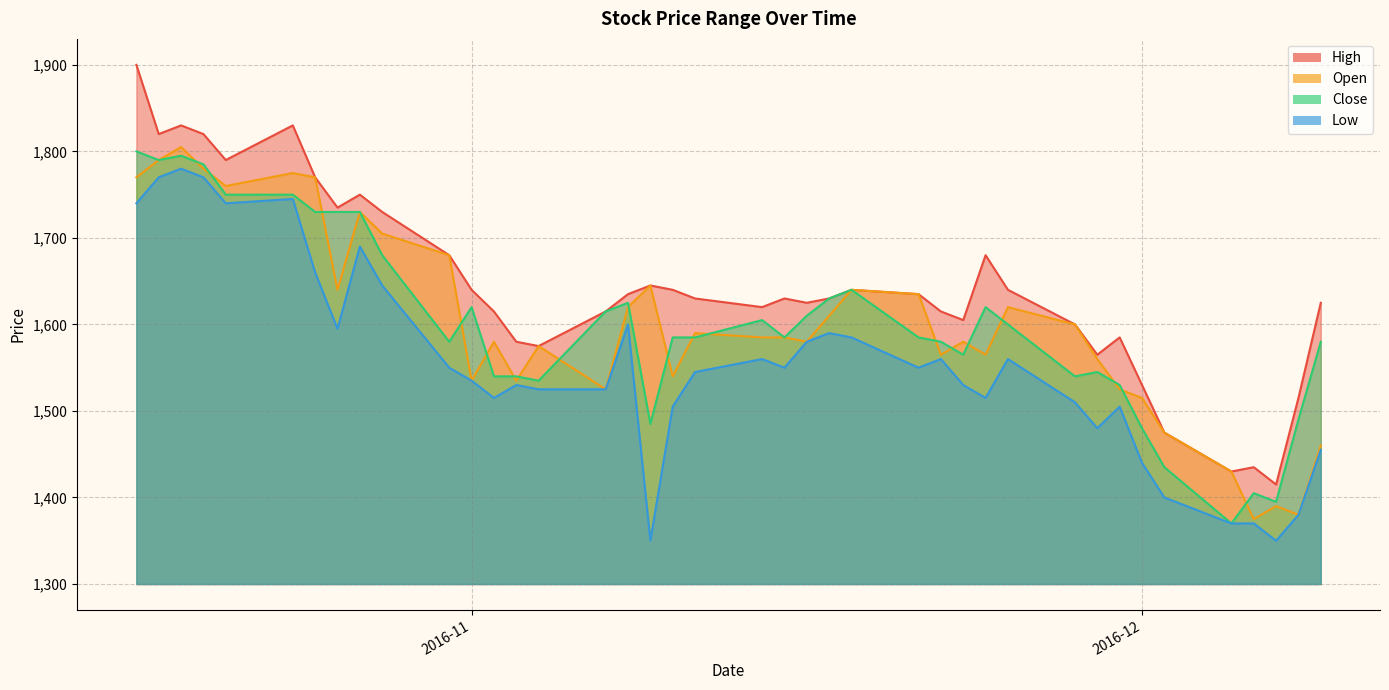

What is the difference between the maximum and minimum values in the Close series?

430